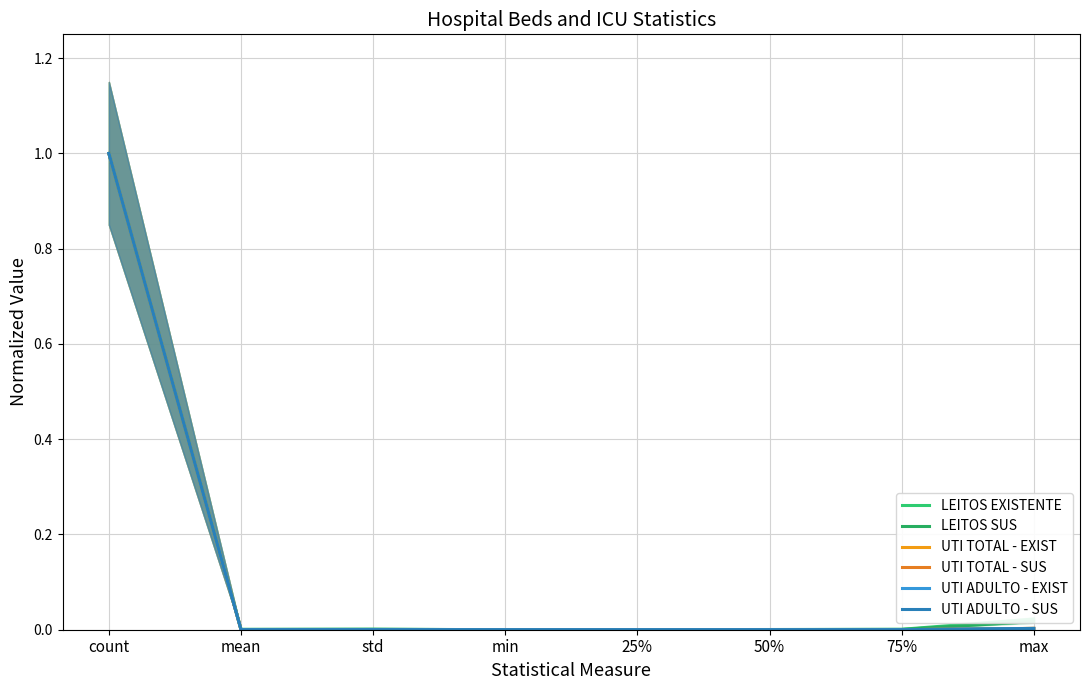

Which series has the largest total across all categories?

LEITOS EXISTENTE